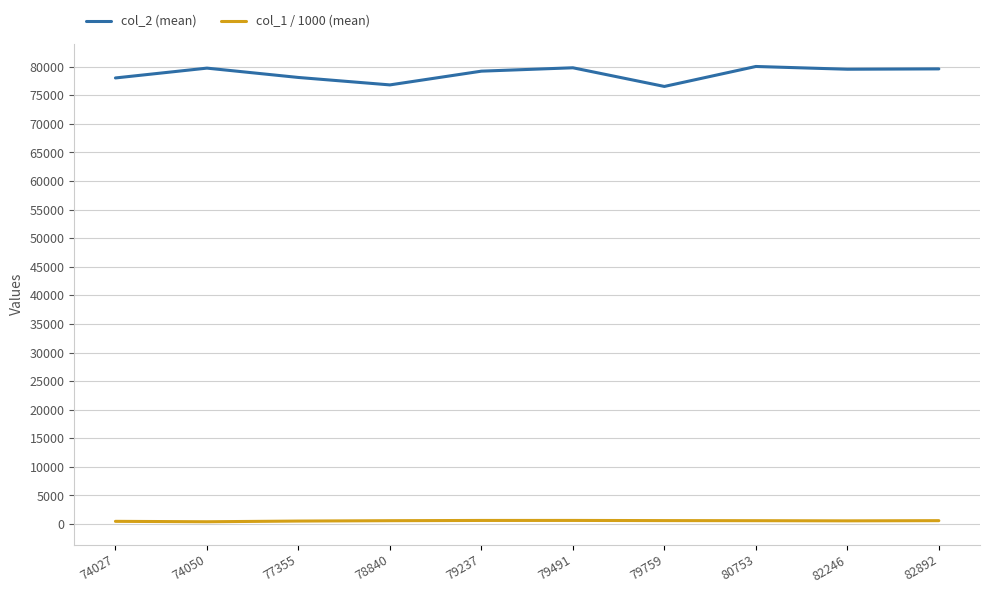

The col_2 (mean) series shows 79621.2 at 82892. True or false?

True